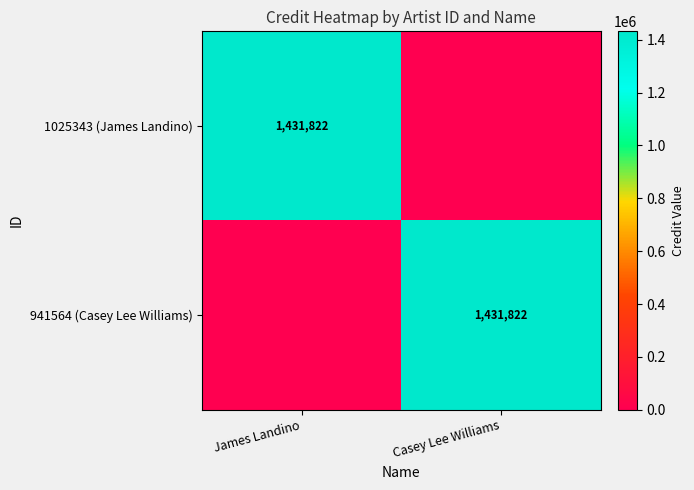

The 941564 (Casey Lee Williams) series shows 2485774 at Casey Lee Williams. True or false?

False